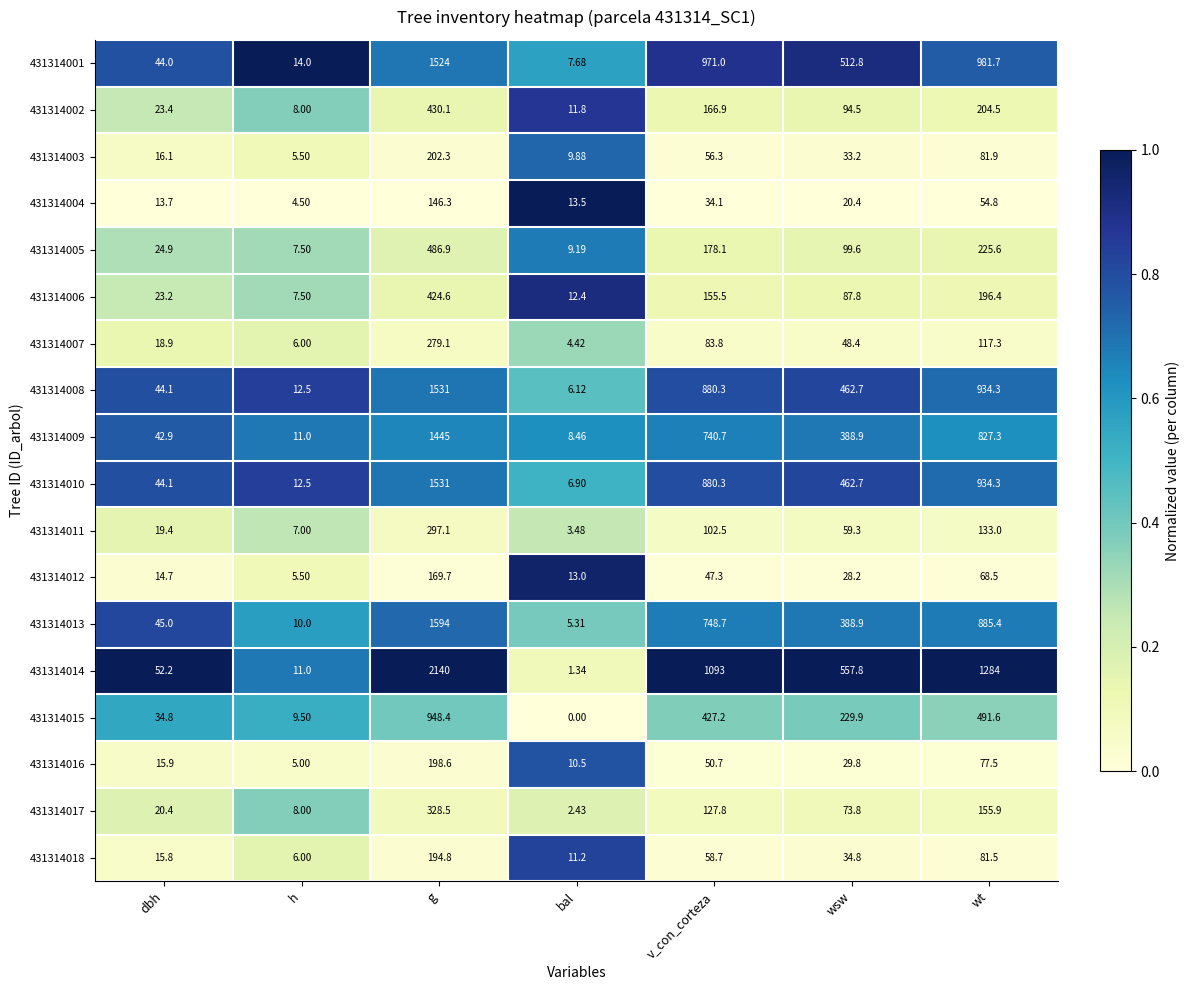

Where does the 431314013 series first go above 388?

g